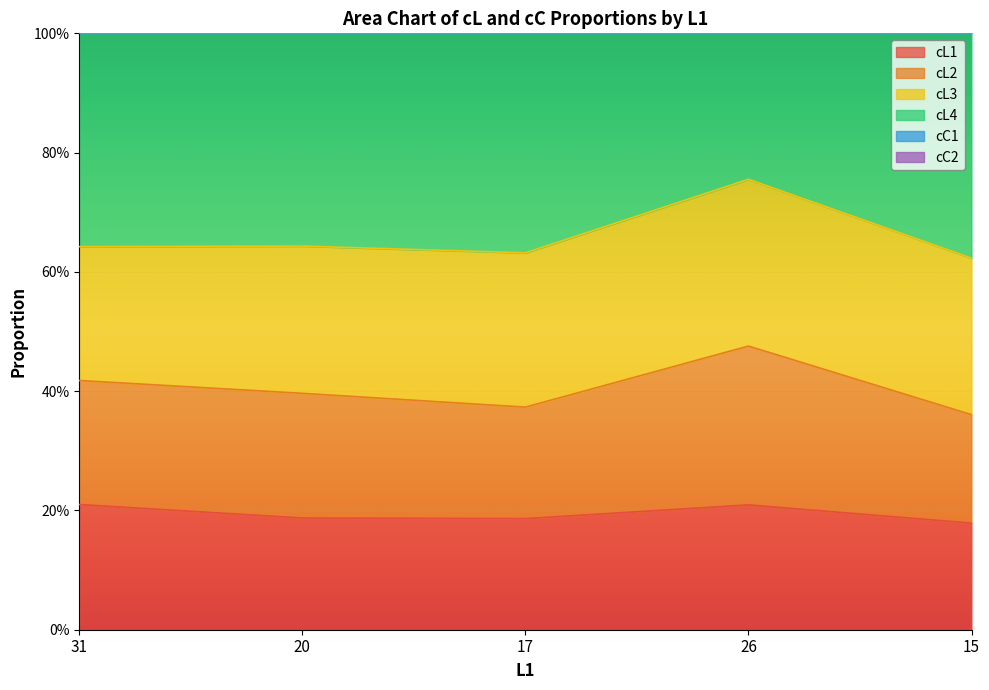

Which series has the widest spread of values?

cL4